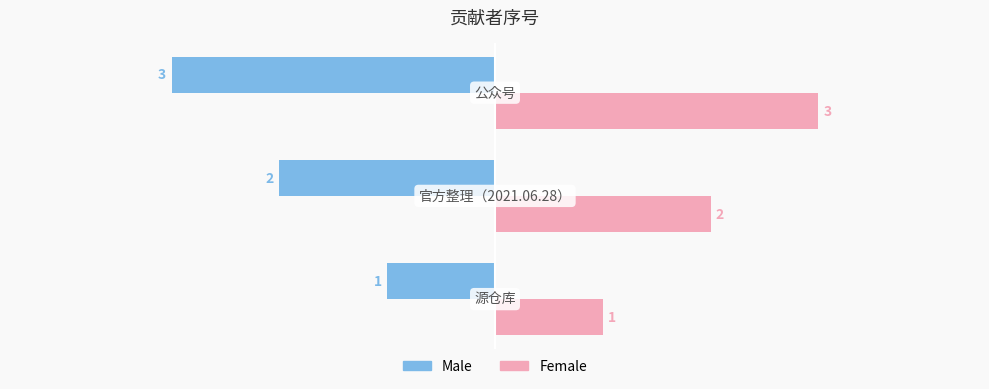

Count the Female values in the range 1 to 3.

3